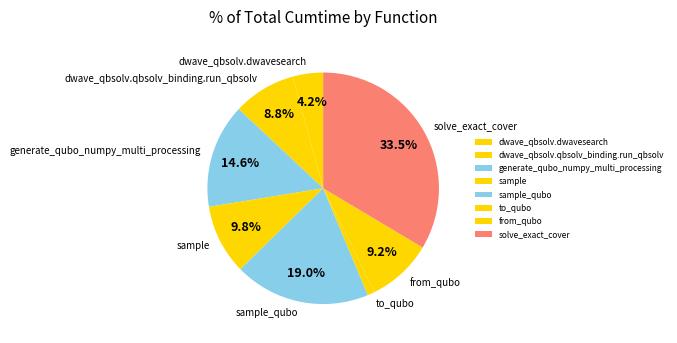

Approximately how many times larger is the value at dwave_qbsolv.qbsolv_binding.run_qbsolv compared to from_qubo?

1.0